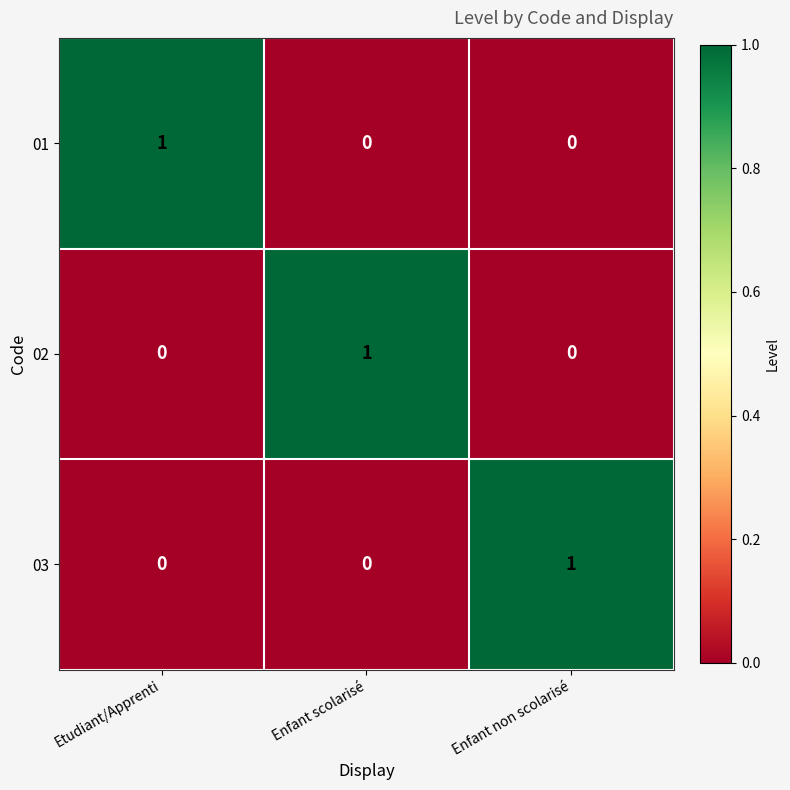

Rank the series by their maximum value, from lowest to highest.

01, 02, 03